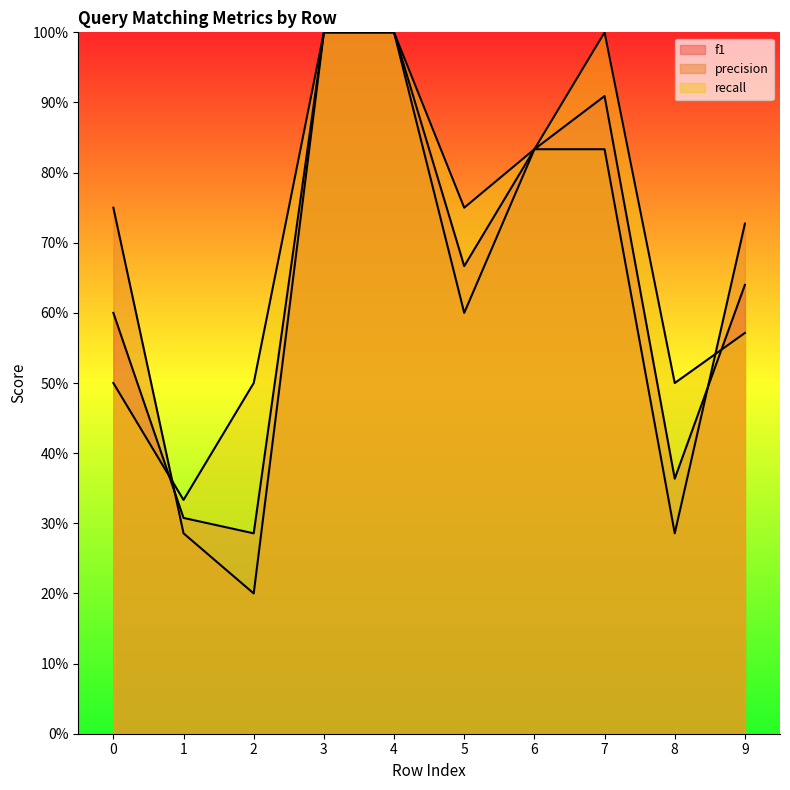

Where is f1 nearest to the value 0?

2